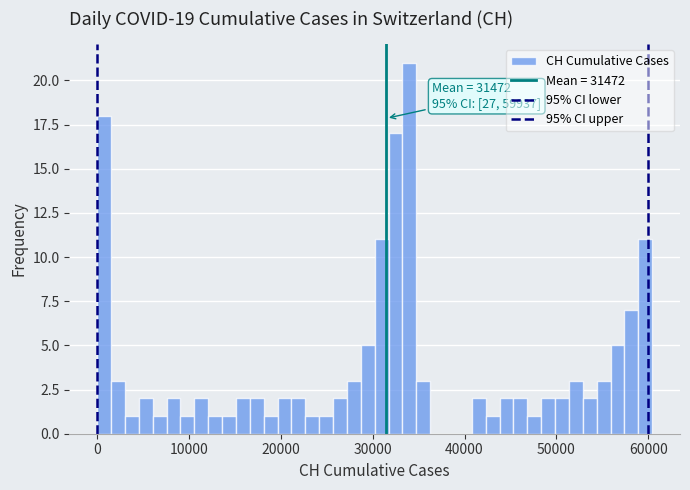

Around what value on the x-axis is the tallest bar? Give the approximate position of its centre, as read against the axis.

34000